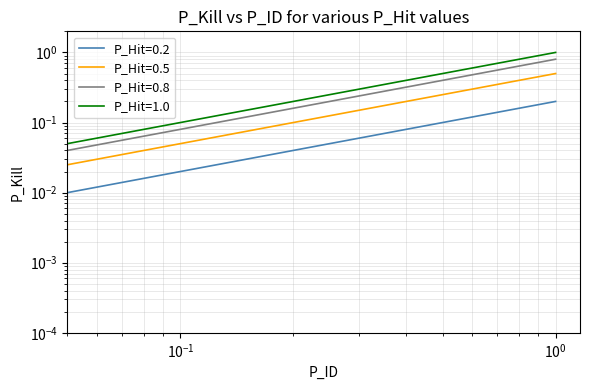

What is the value of the P_Hit=1.0 point at the 19th from the left?

0.9